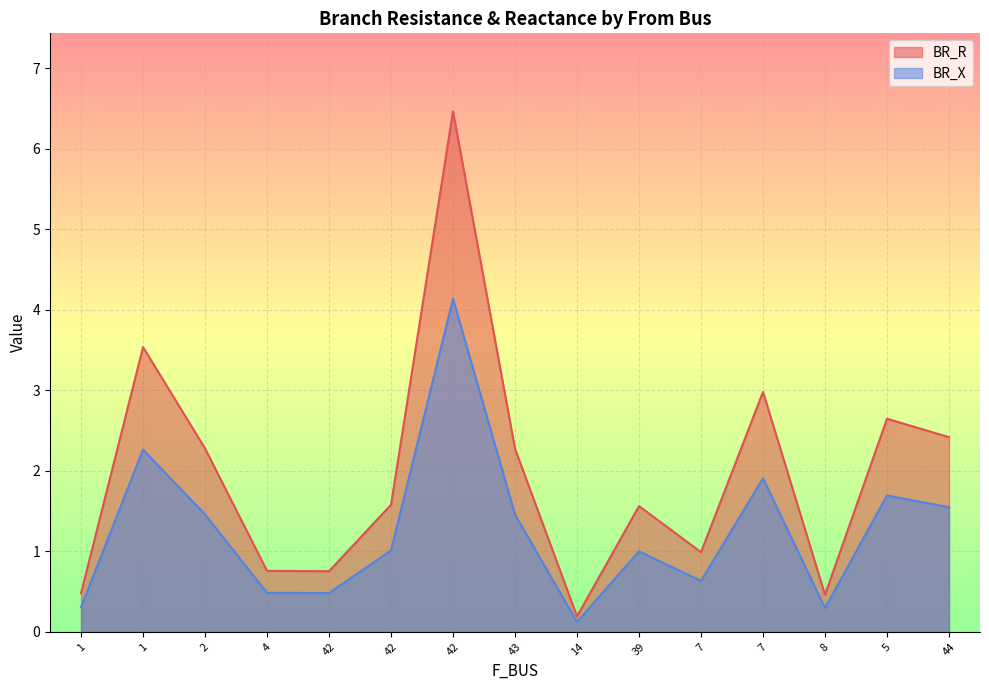

Does the chart display data point markers on the line(s)?

No